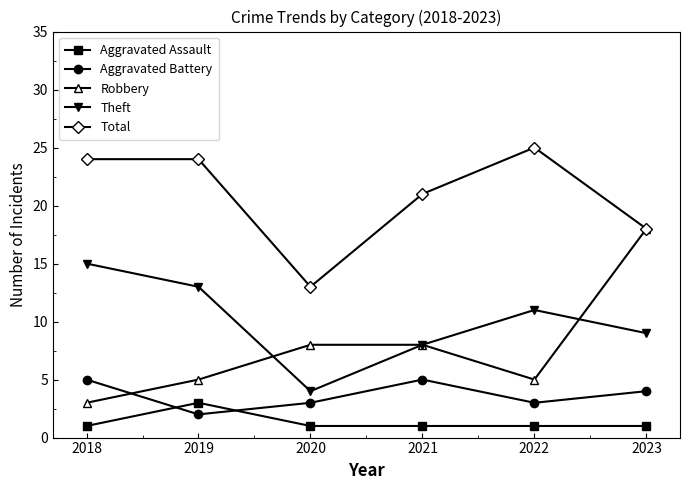

Which series has the largest total across all categories?

Total